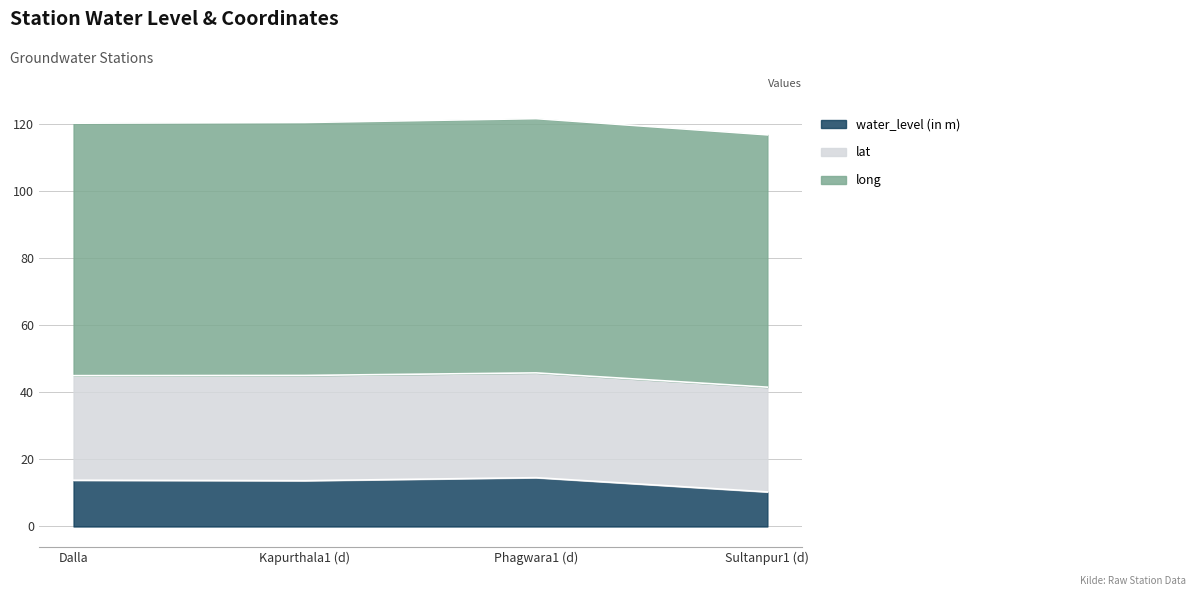

What is the average value of the lat series?

31.2